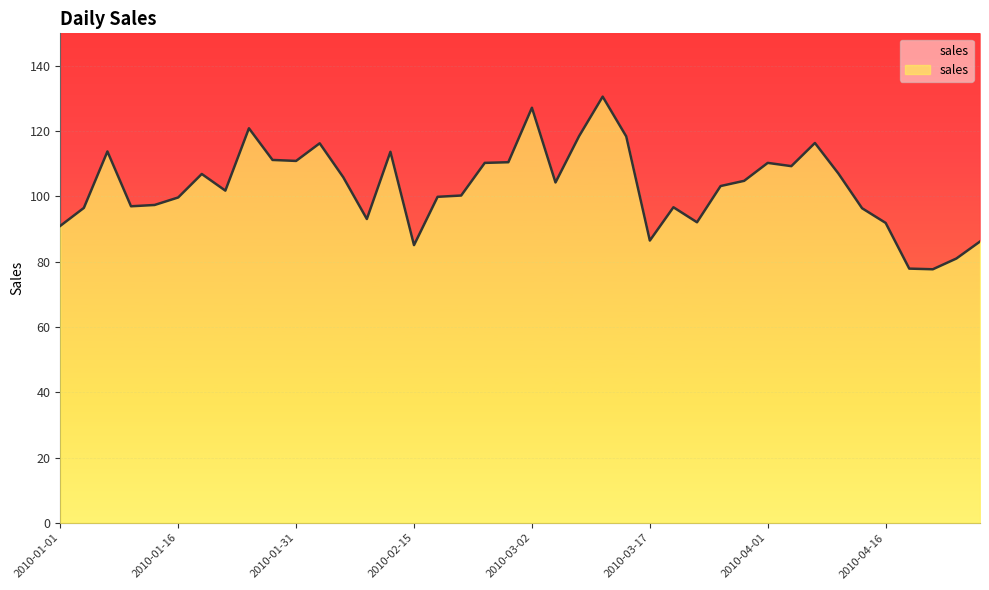

True or false: the data shows 118.5 at 2010-03-08.

True